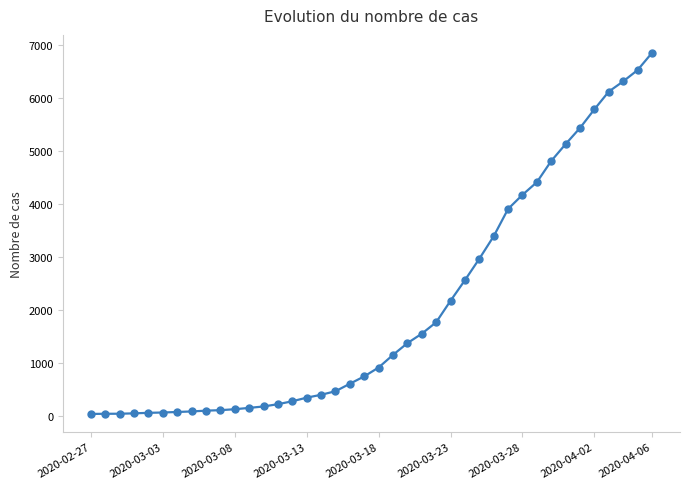

What is the greatest value displayed?

6843